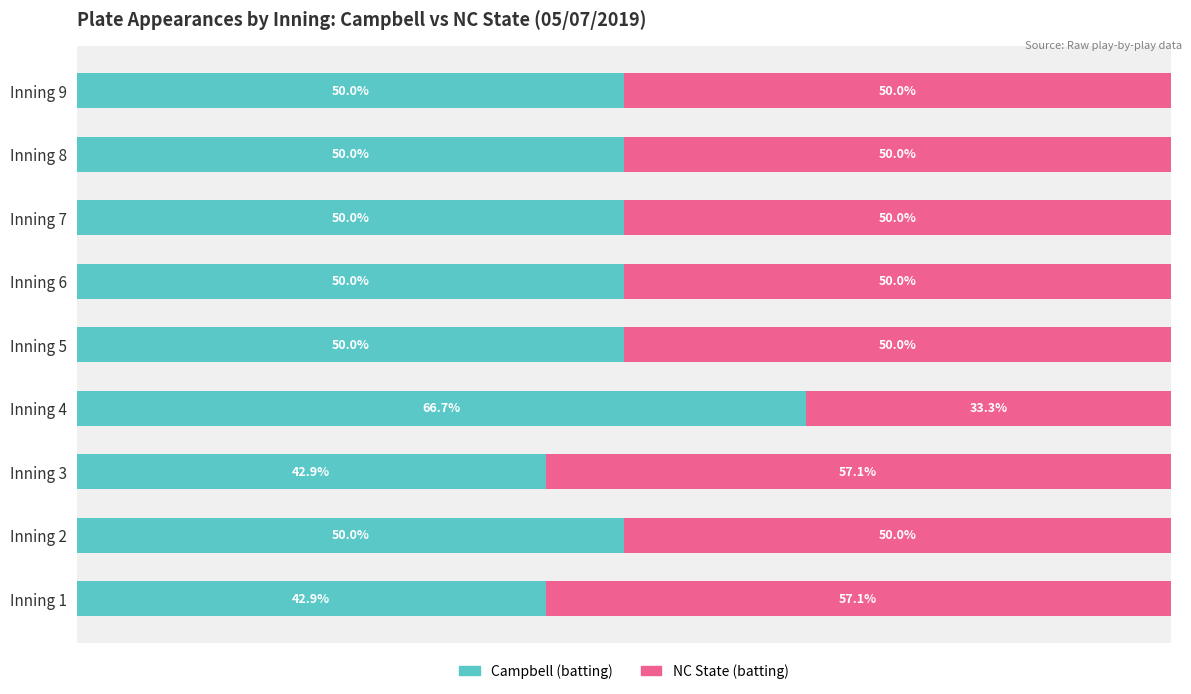

Which category has the highest value in the Campbell (batting) series?

Inning 4